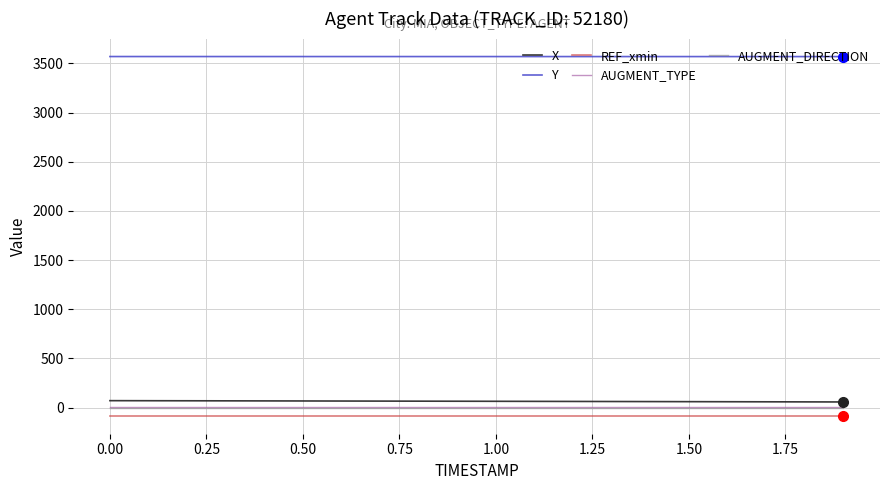

True or false: REF_xmin and AUGMENT_DIRECTION cross at least once.

False